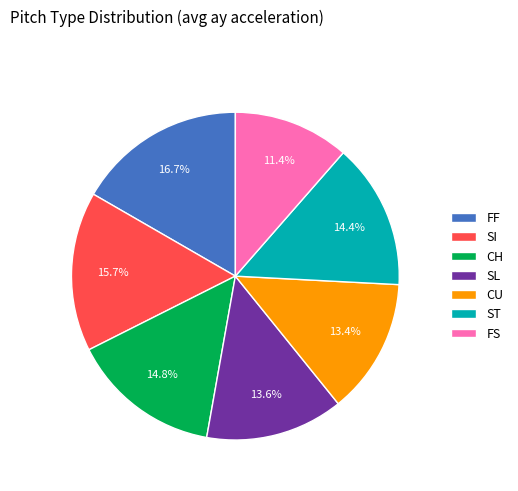

Does CU account for over 50% of the chart?

No